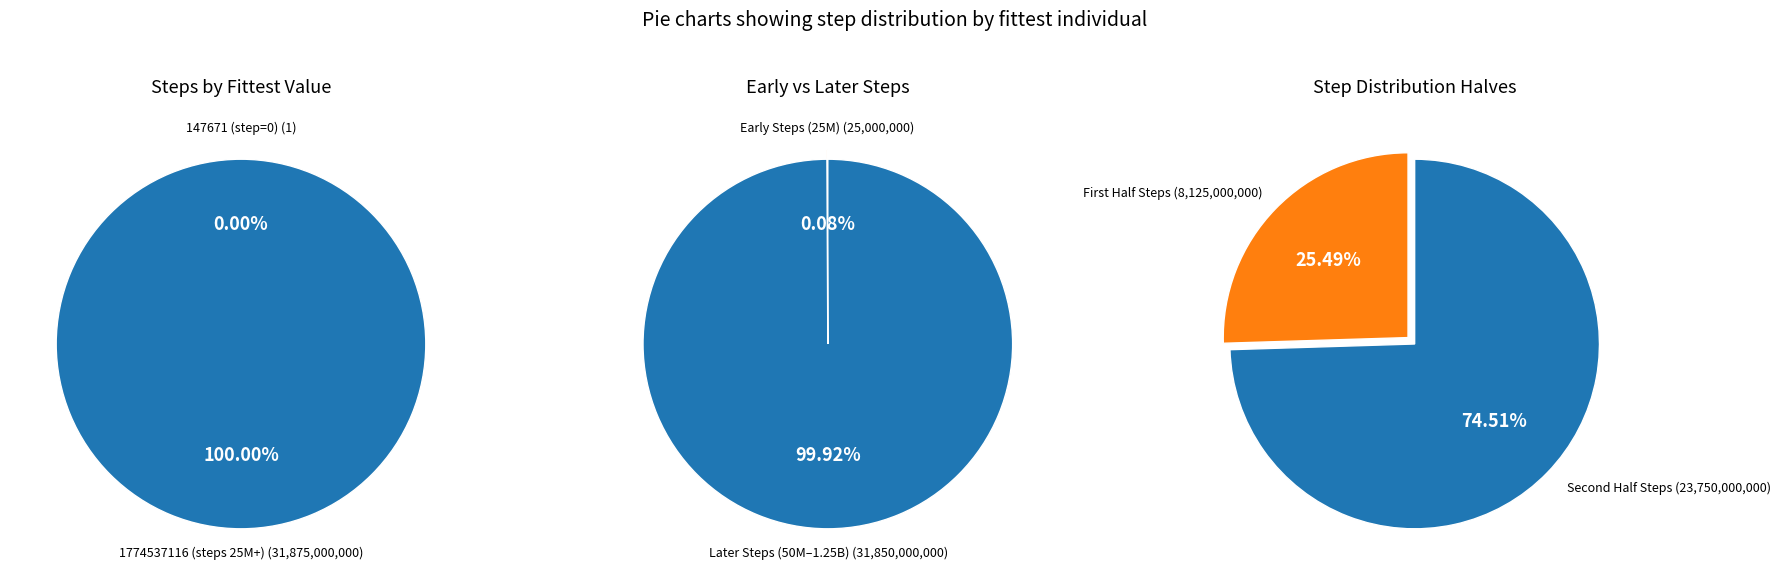

Which has a higher value, 147671 or 1774537116?

1774537116